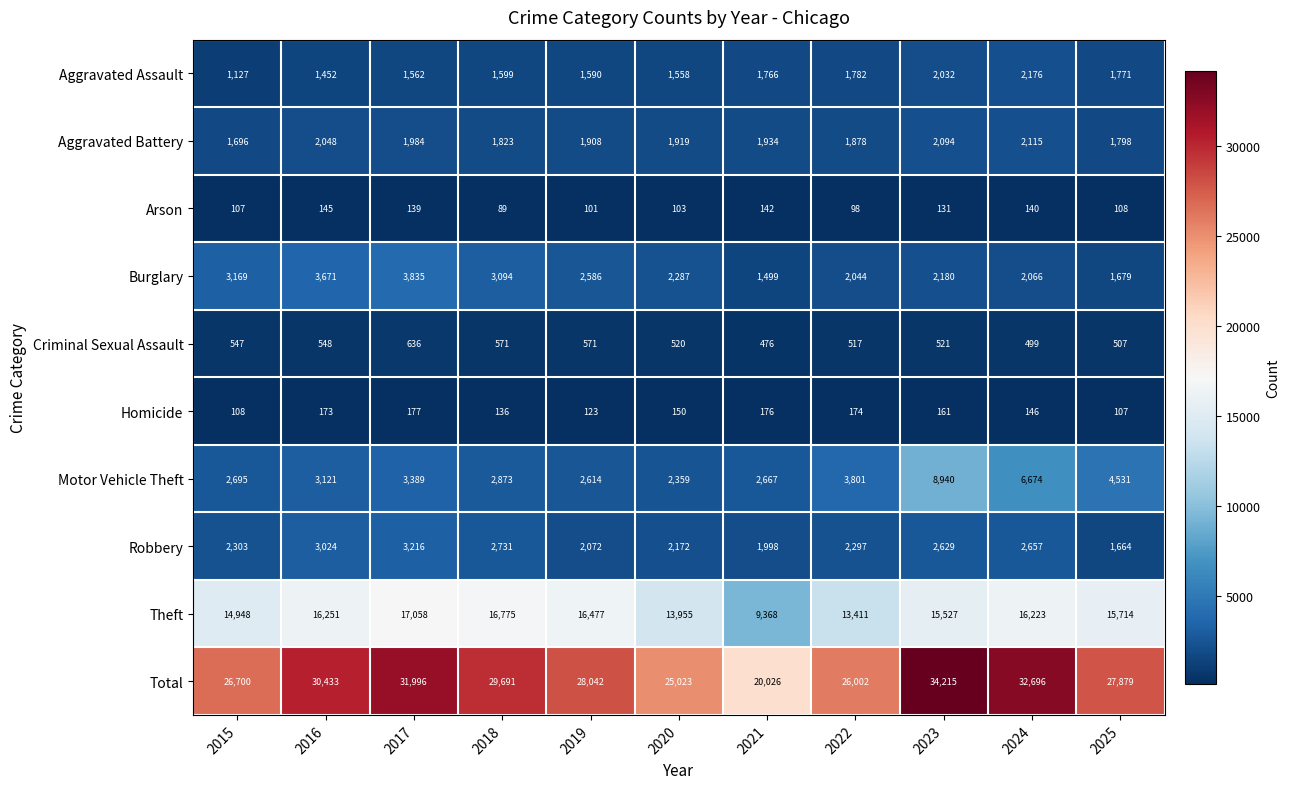

Rank the series at 2018 from highest to lowest value.

Total, Theft, Burglary, Motor Vehicle Theft, Robbery, Aggravated Battery, Aggravated Assault, Criminal Sexual Assault, Homicide, Arson